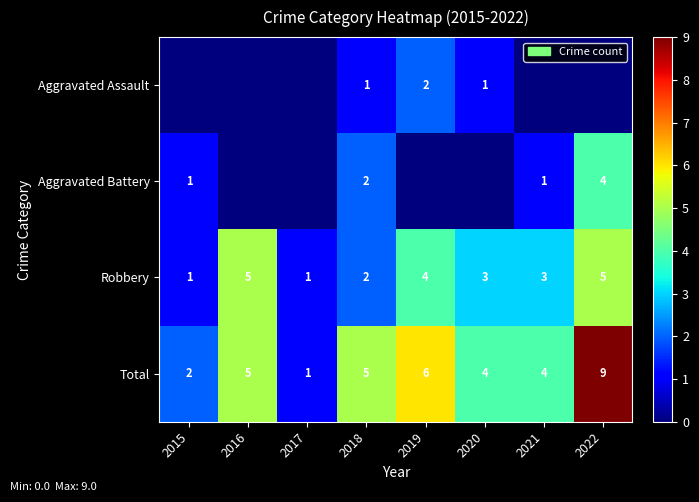

What is the maximum value shown in the chart?

9